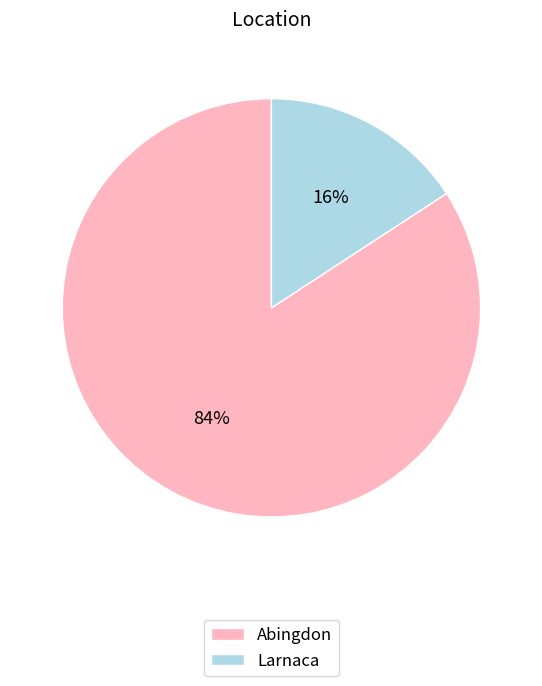

To the nearest percent, what percentage of the pie is Larnaca?

16%